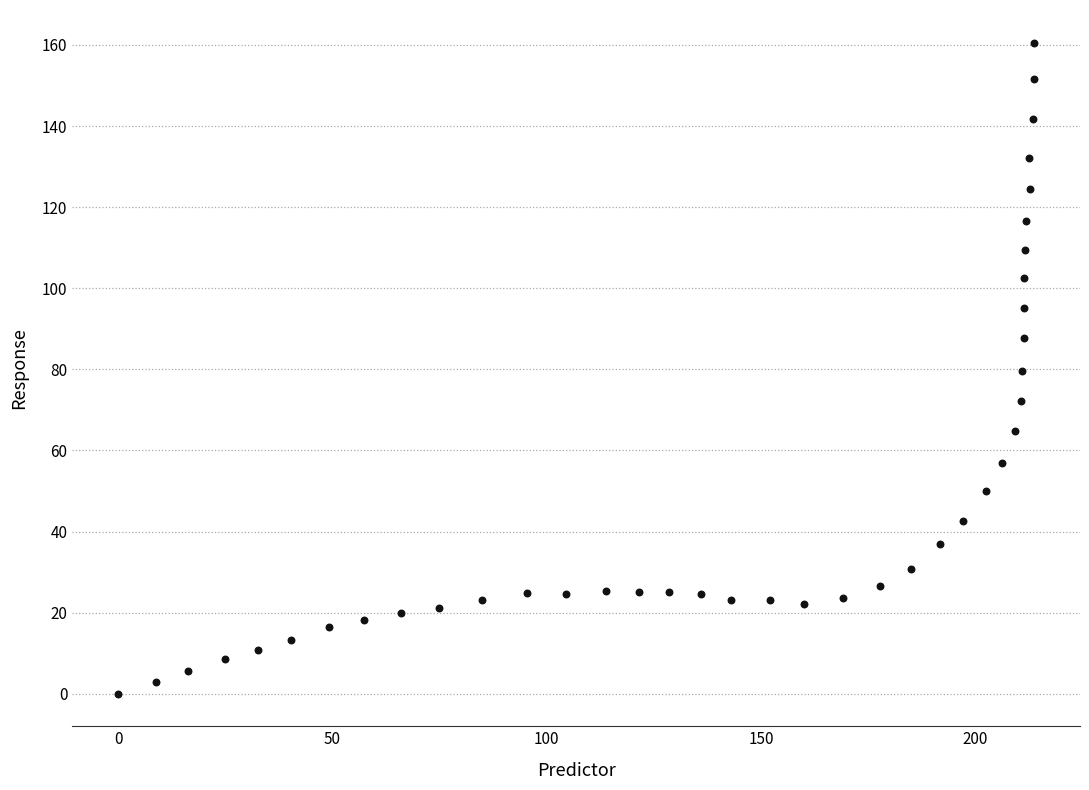

What is the range of Y values (max minus min)?

160.6